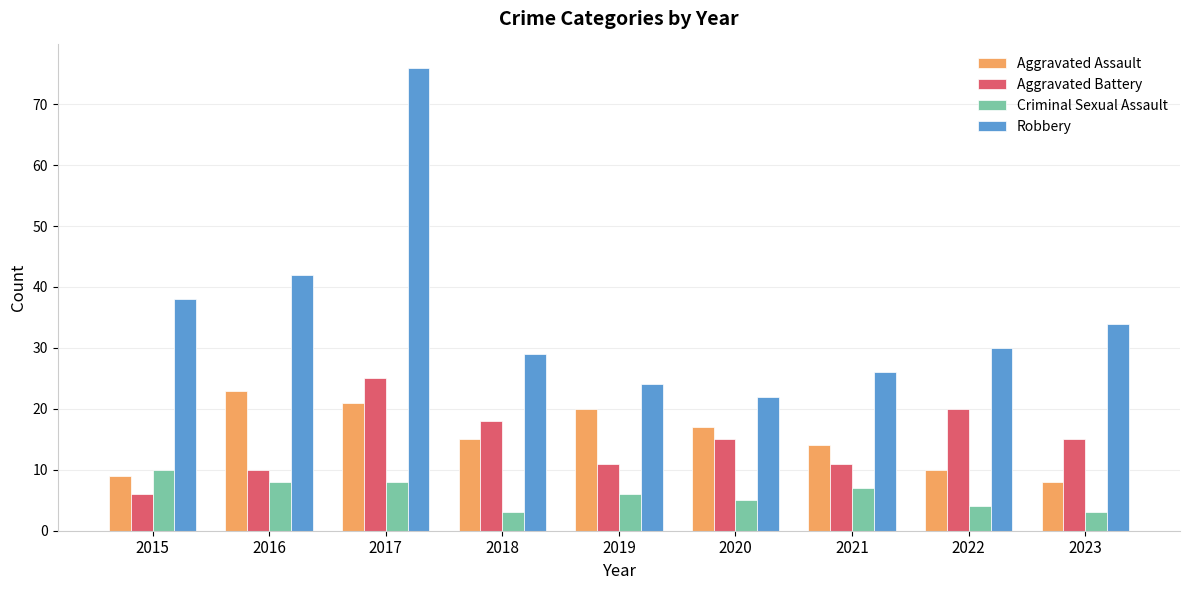

What are all the series names shown in the legend?

Aggravated Assault, Aggravated Battery, Criminal Sexual Assault, Robbery